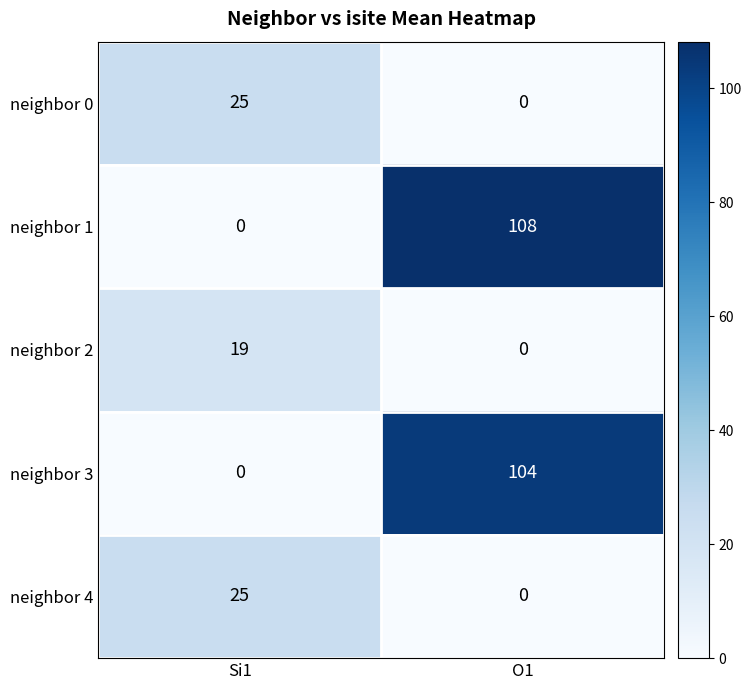

What is the sum of the neighbor 1 values at O1 and Si1?

108